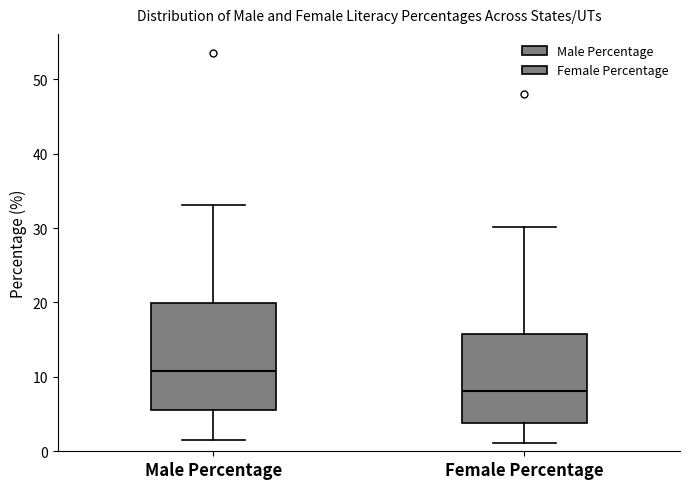

Reading left to right, transcribe this box plot: for each box, give where its median line is, the range the box spans, and where its two whiskers end, as read against the y-axis. The values are not printed on the chart, so give them approximately, as read against the axis.

Male Percentage: median 11, box 6 to 20, whiskers 1 to 33
Female Percentage: median 8, box 4 to 16, whiskers 1 to 30